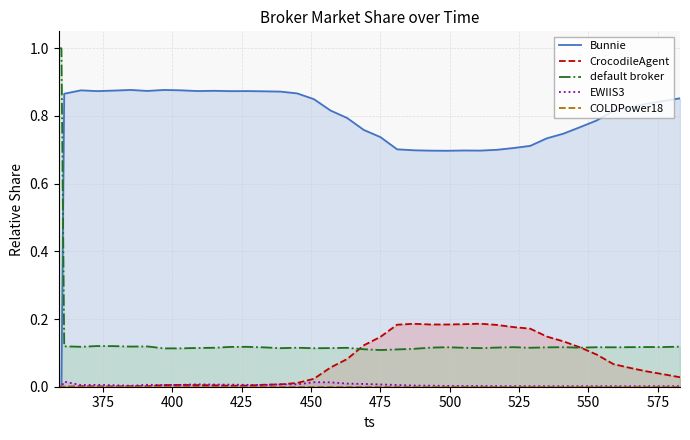

True or false: default broker and EWIIS3 intersect in this chart.

False